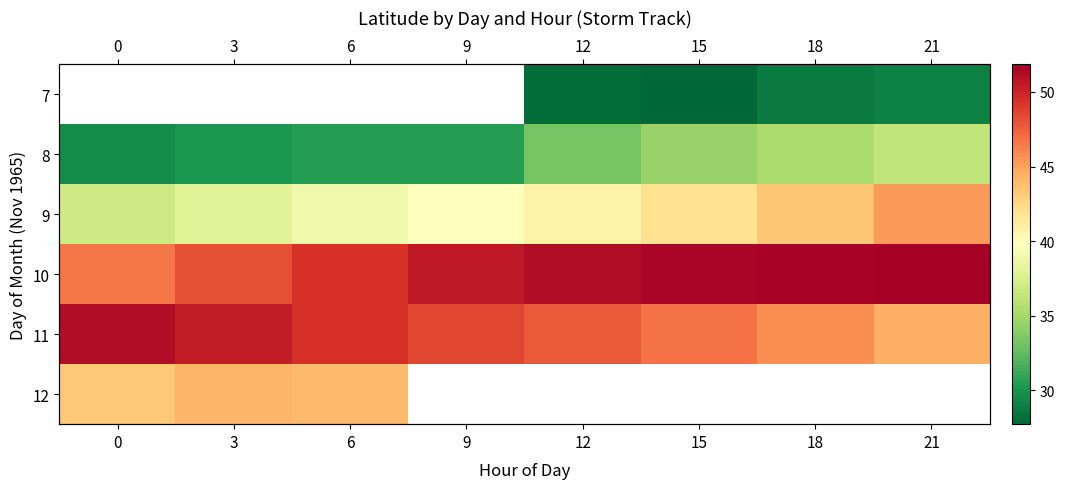

What is the spread (max minus min) of values at 12?

23.0